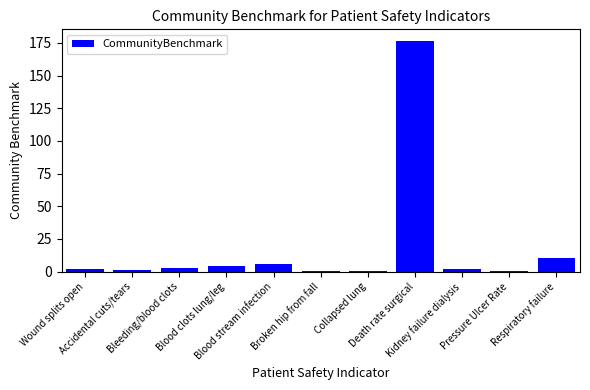

What is the sum of all values?

204.4